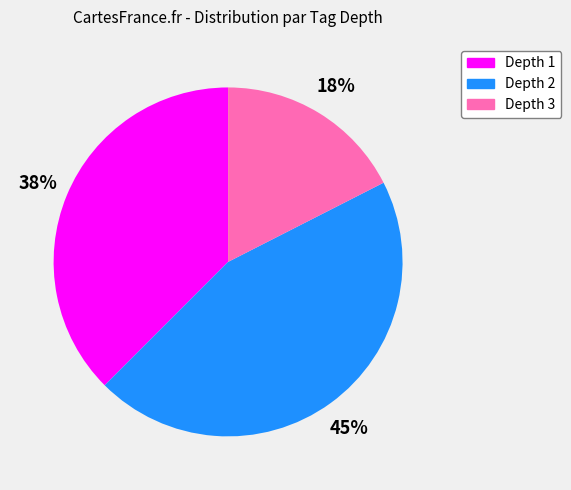

Is there a majority slice in this chart?

No